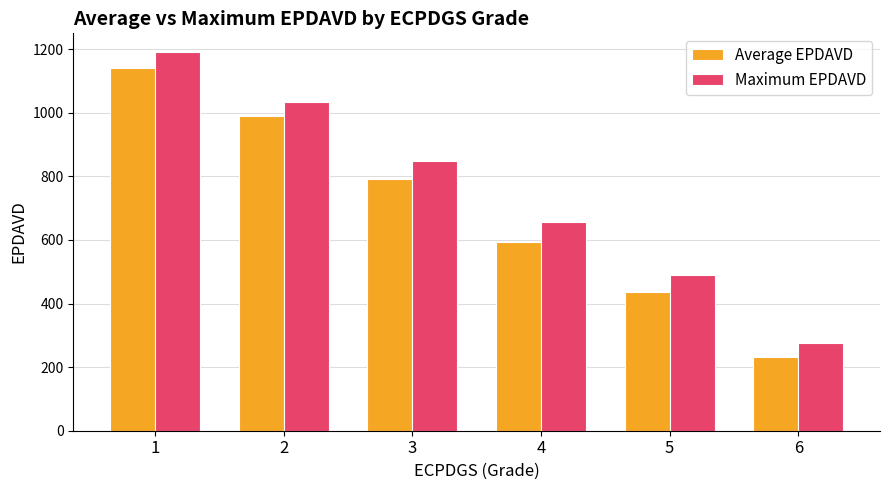

At which label does Average EPDAVD reach its peak?

1